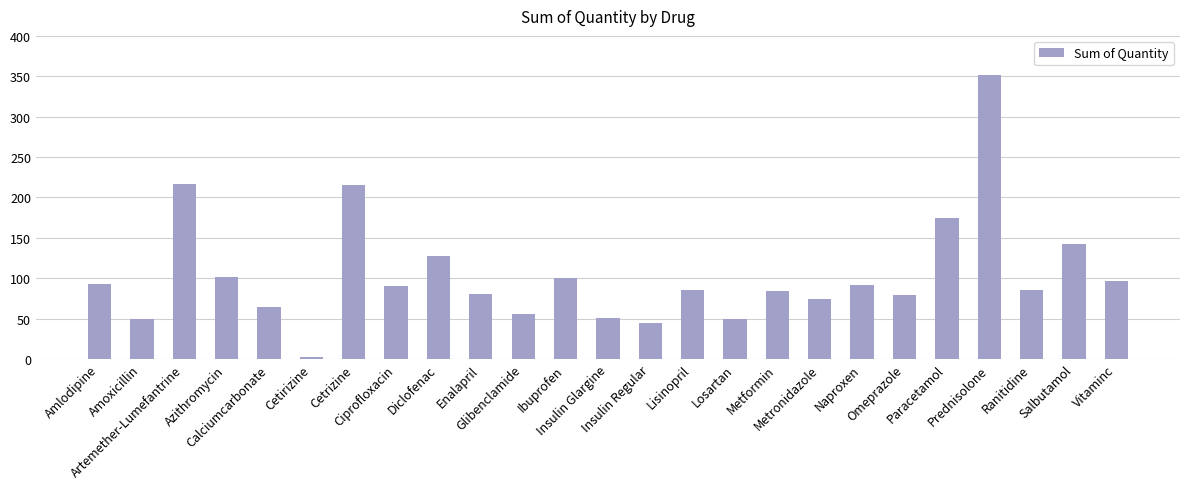

What position from the right is Lisinopril?

11